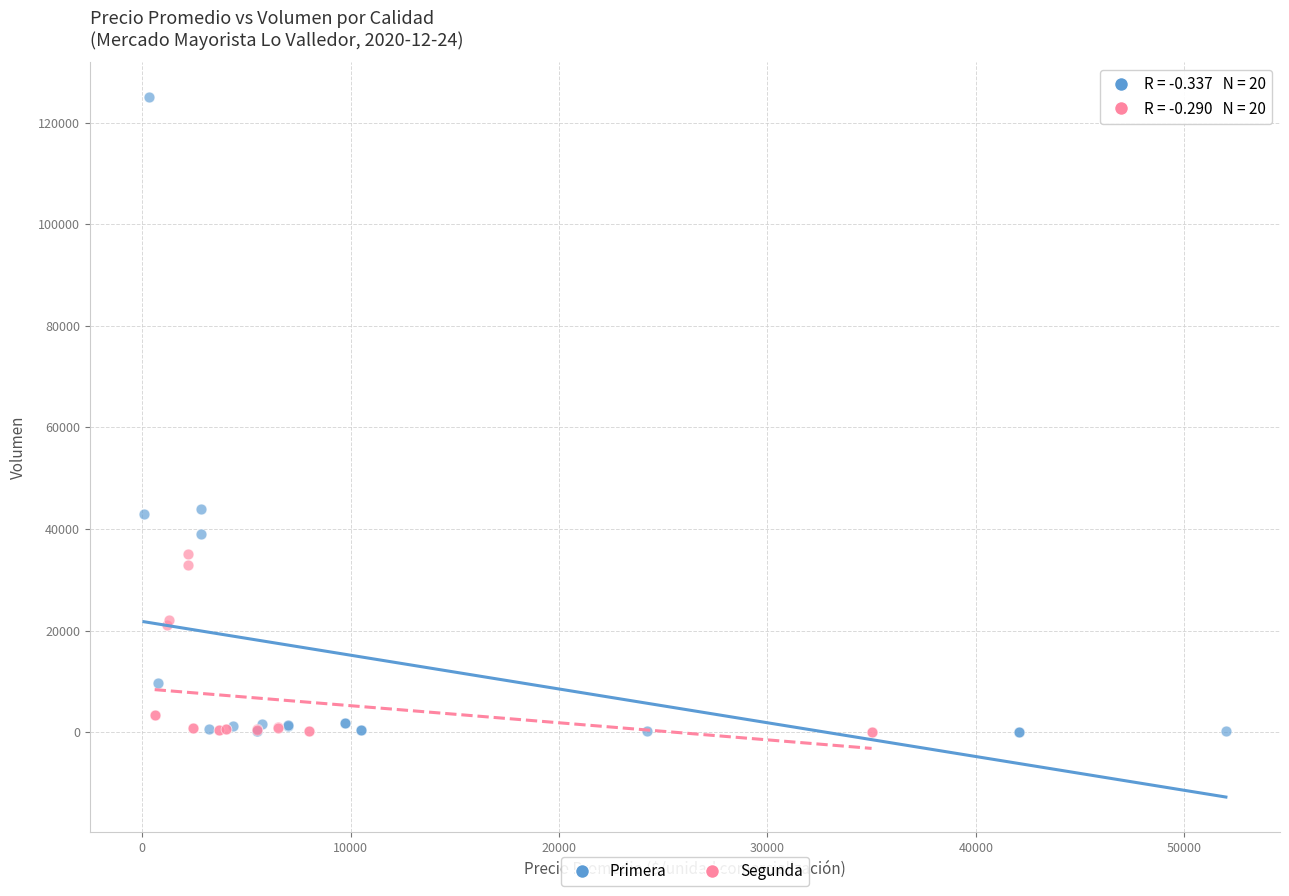

Which series has the widest spread of Y values?

Primera